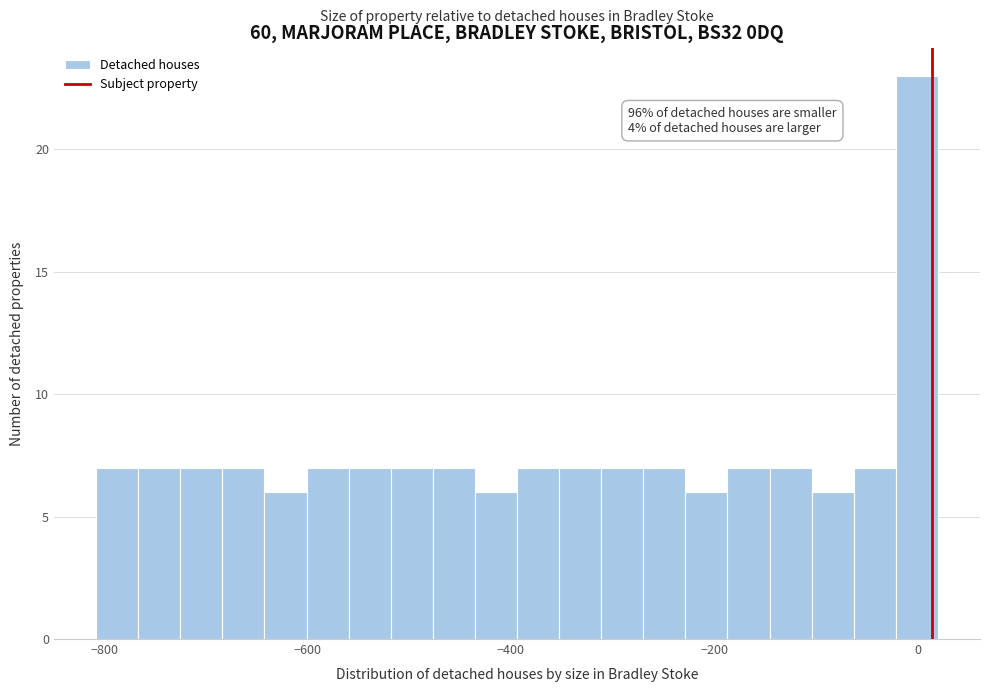

Read against the x-axis, roughly where is the centre of the tallest bar?

0